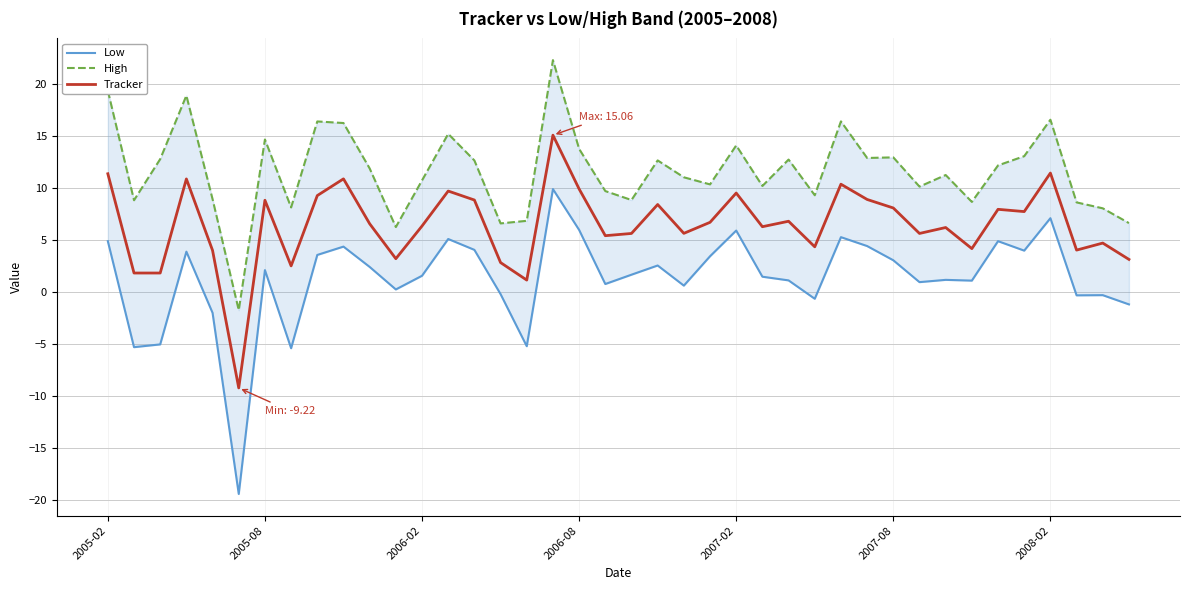

What is the maximum value shown in the chart?

22.3